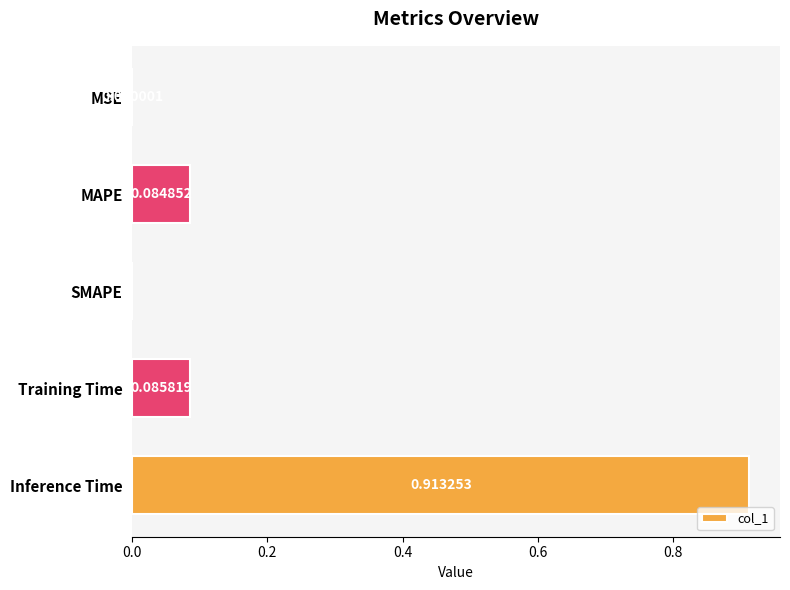

At which label is the value closest to 0?

SMAPE